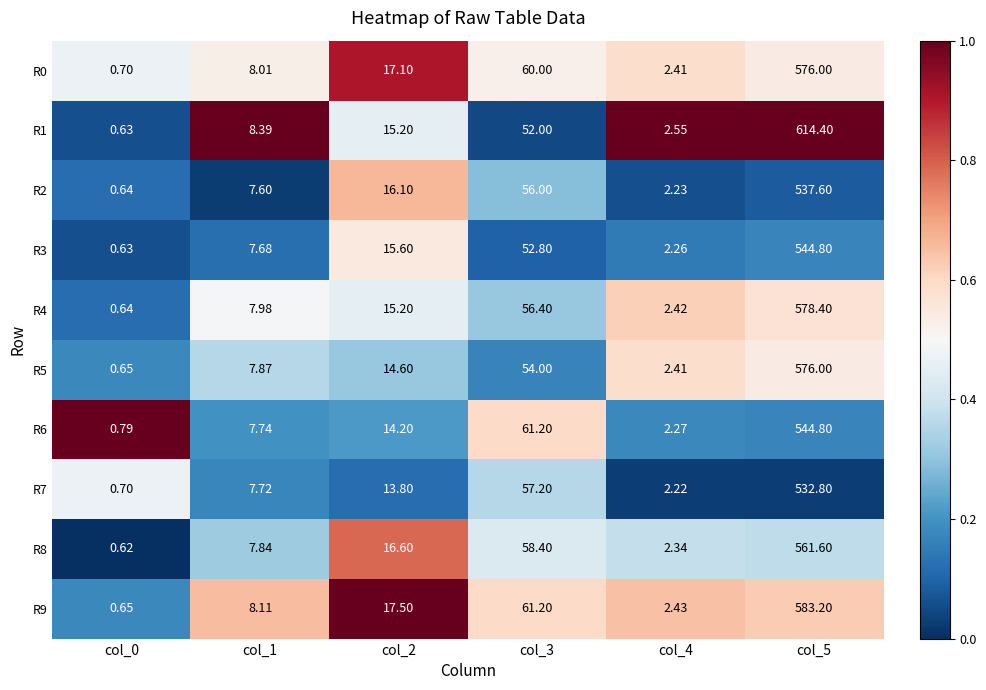

Which series changed the most between col_1 and col_2?

R9